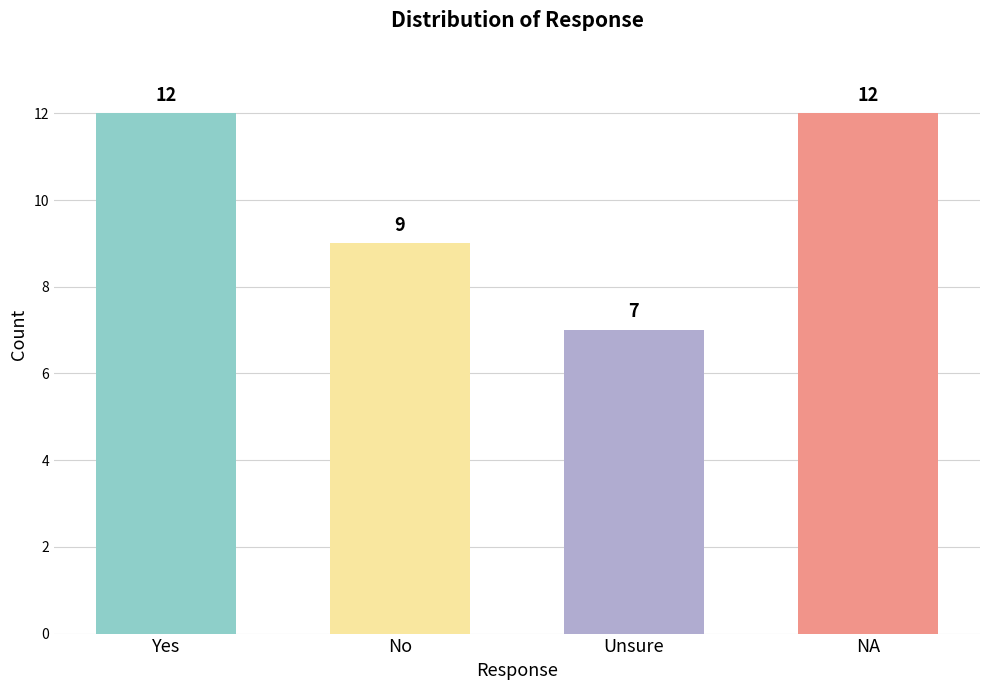

True or false: the data shows 8 at Yes.

False